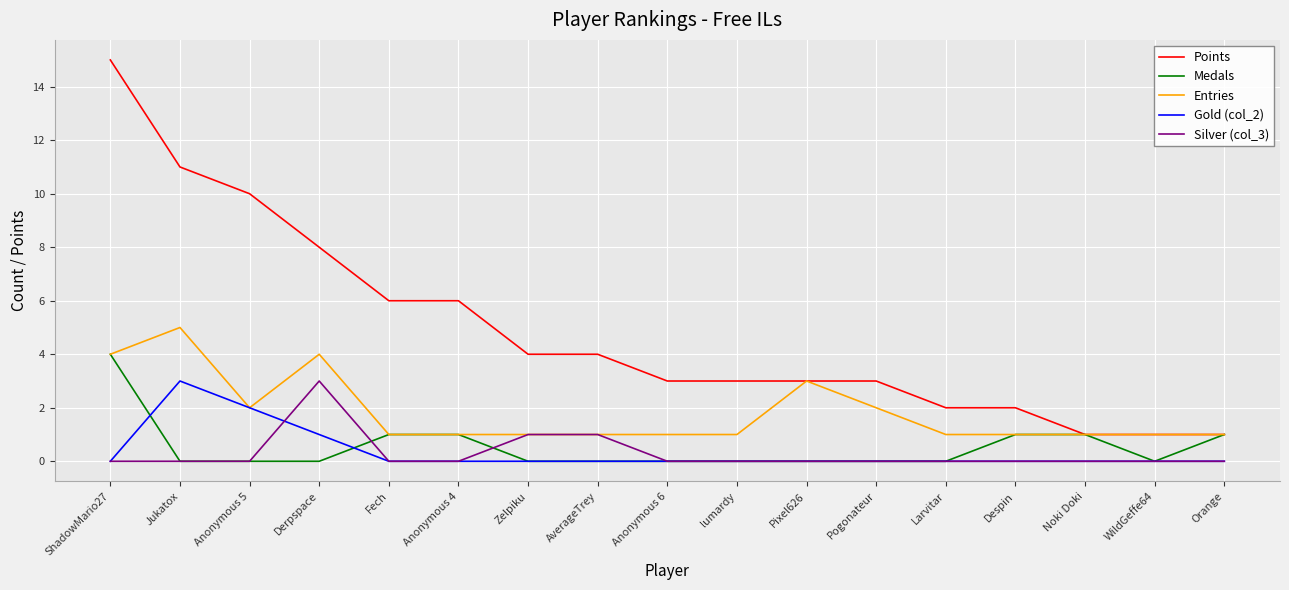

At which category does the chart reach its peak across all series?

ShadowMario27